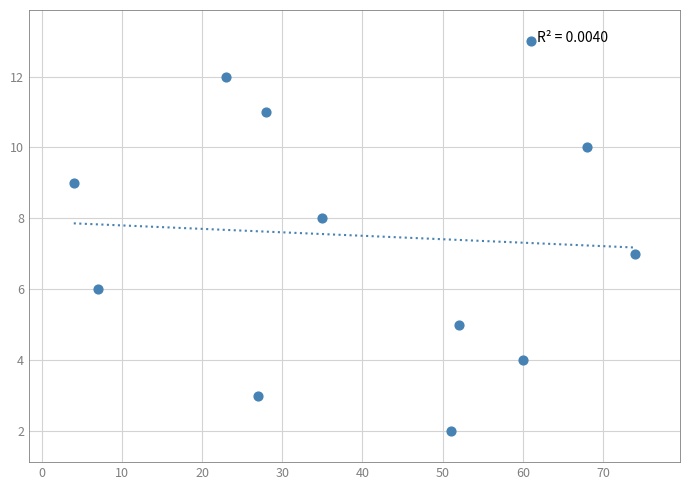

What is the average X value?

41